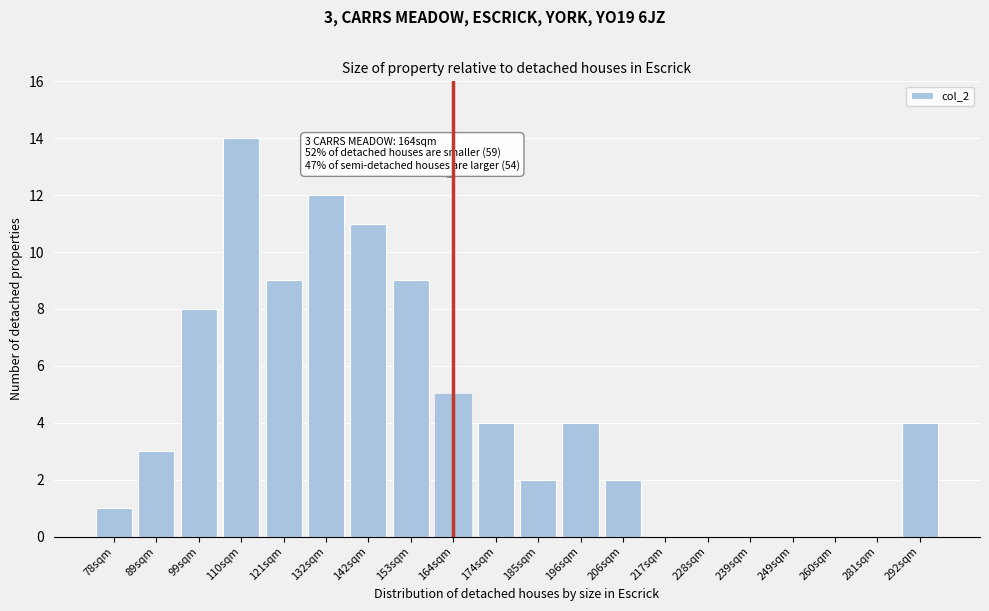

Reading left to right, list all the values displayed in this chart.

78sqm=1	89sqm=3	99sqm=8	110sqm=14	121sqm=9	132sqm=12	142sqm=11	153sqm=9	164sqm=5	174sqm=4	185sqm=2	196sqm=4	206sqm=2	217sqm=0	228sqm=0	239sqm=0	249sqm=0	260sqm=0	281sqm=0	292sqm=4